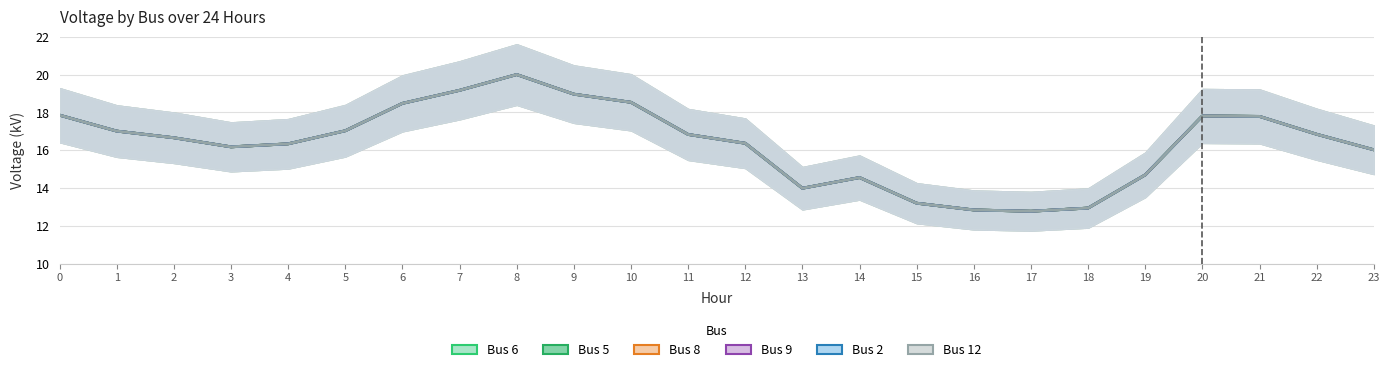

The value of Bus 5 at 13 is 14.0. True or false?

True